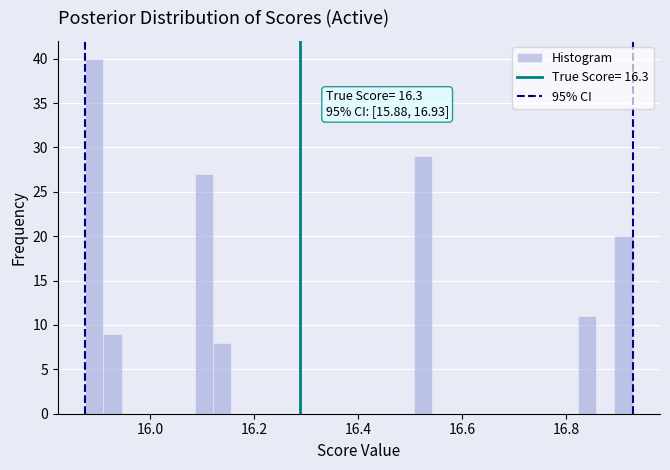

Around what value on the x-axis is the tallest bar? Give the approximate position of its centre, as read against the axis.

15.90